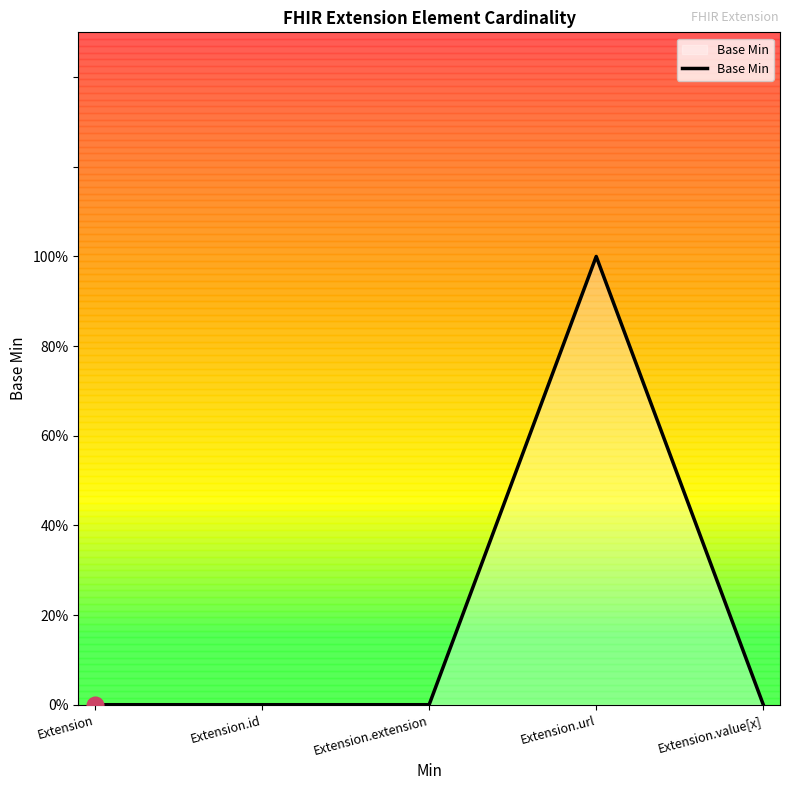

Does the chart display data point markers on the line(s)?

No